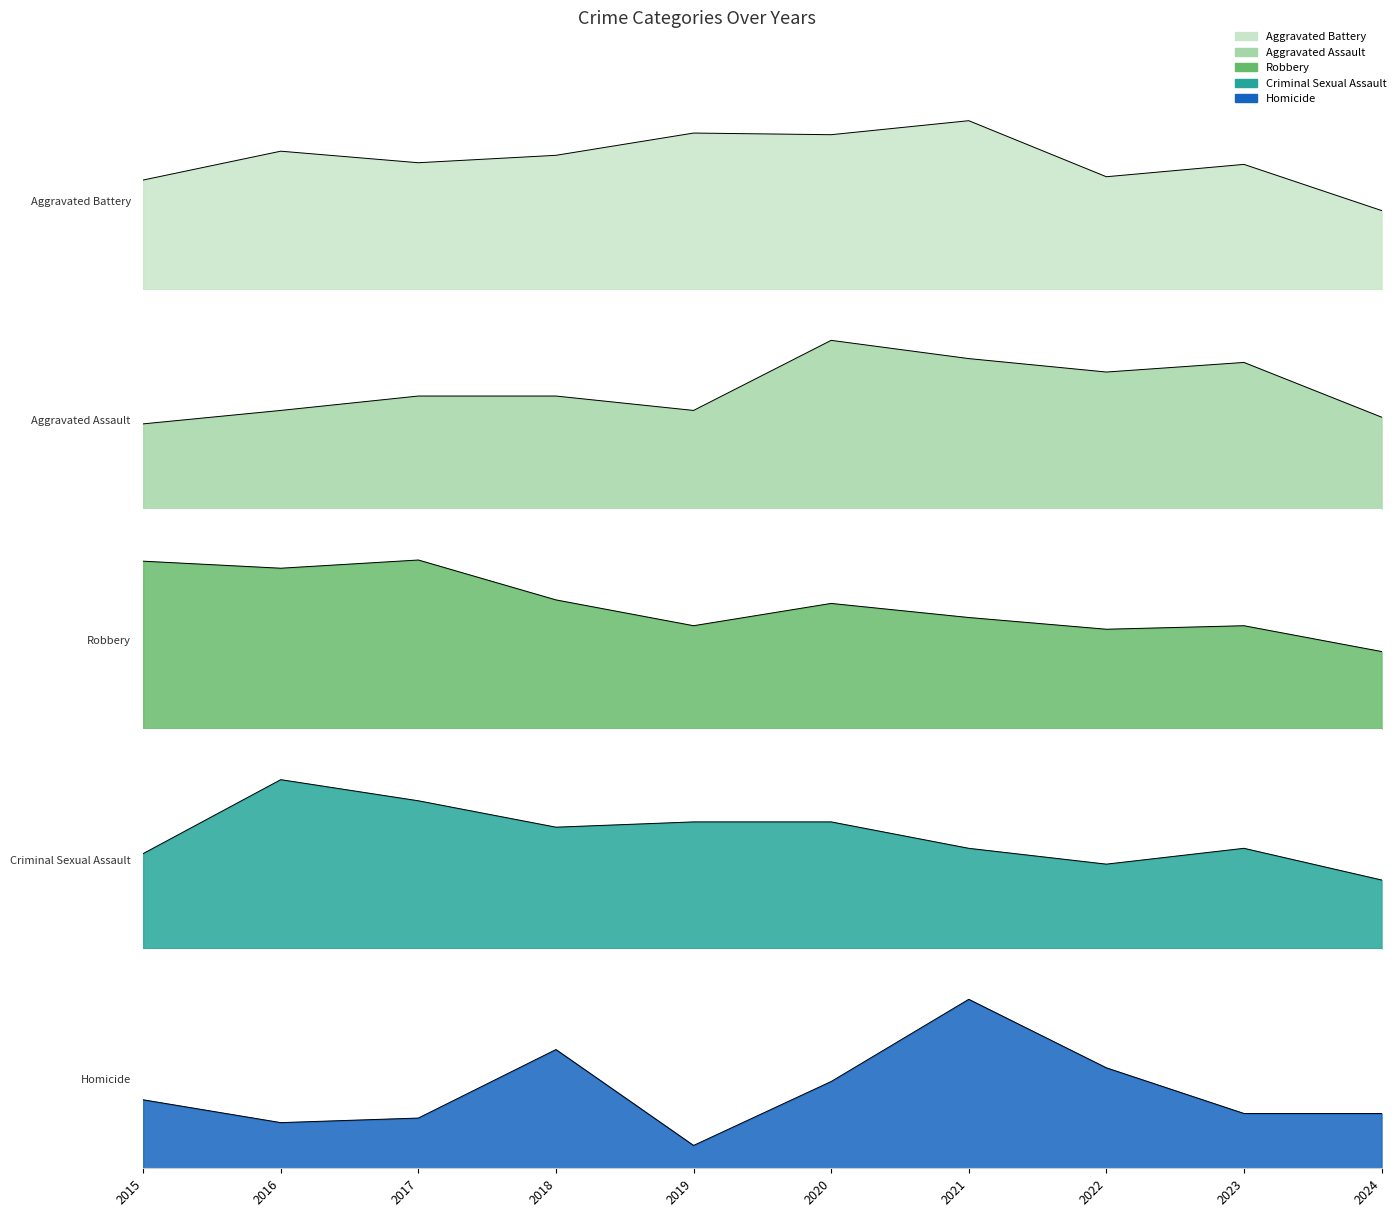

Reading left to right, what are all the values shown in this chart?

Aggravated Assault: 2015=89	2016=103	2017=118	2018=118	2019=103	2020=176	2021=157	2022=143	2023=153	2024=96
Aggravated Battery: 2015=133	2016=168	2017=154	2018=163	2019=190	2020=188	2021=205	2022=137	2023=152	2024=96
Criminal Sexual Assault: 2015=18	2016=32	2017=28	2018=23	2019=24	2020=24	2021=19	2022=16	2023=19	2024=13
Homicide: 2015=15	2016=10	2017=11	2018=26	2019=5	2020=19	2021=37	2022=22	2023=12	2024=12
Robbery: 2015=143	2016=137	2017=144	2018=110	2019=88	2020=107	2021=95	2022=85	2023=88	2024=66